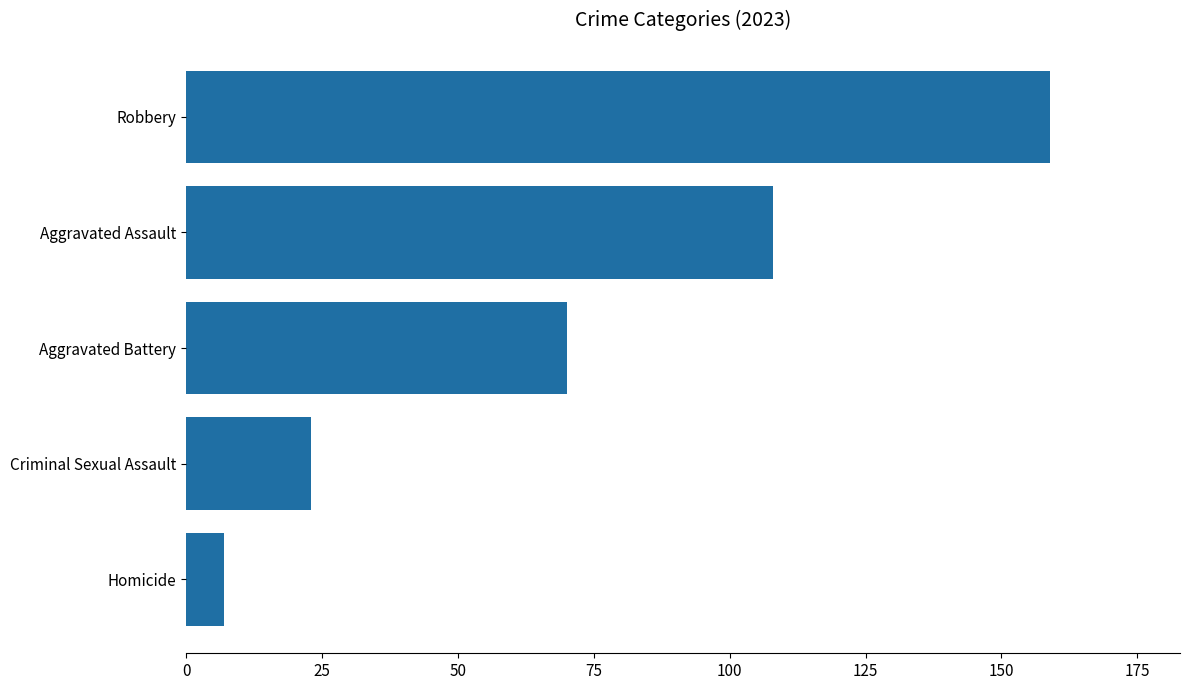

The chart shows a value of 23 at Aggravated Assault. True or false?

False